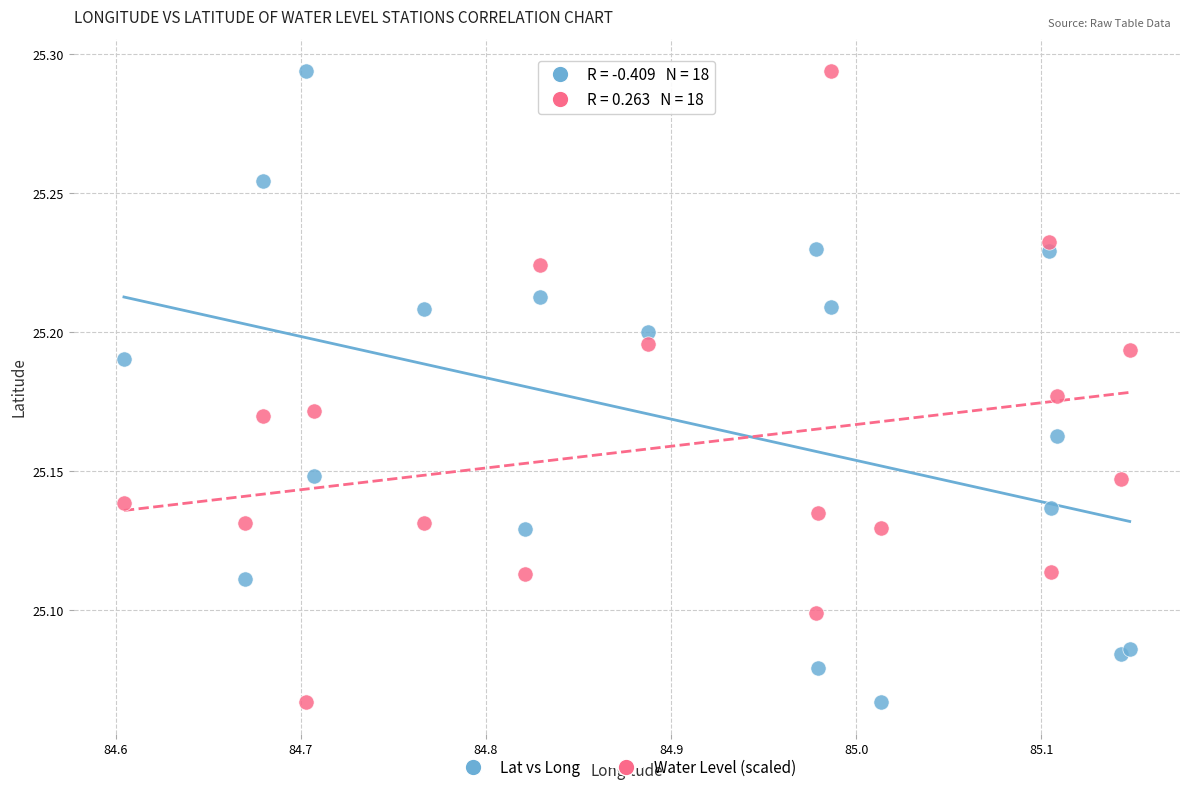

What is the X range (max minus min) for the scatter plot?

0.5